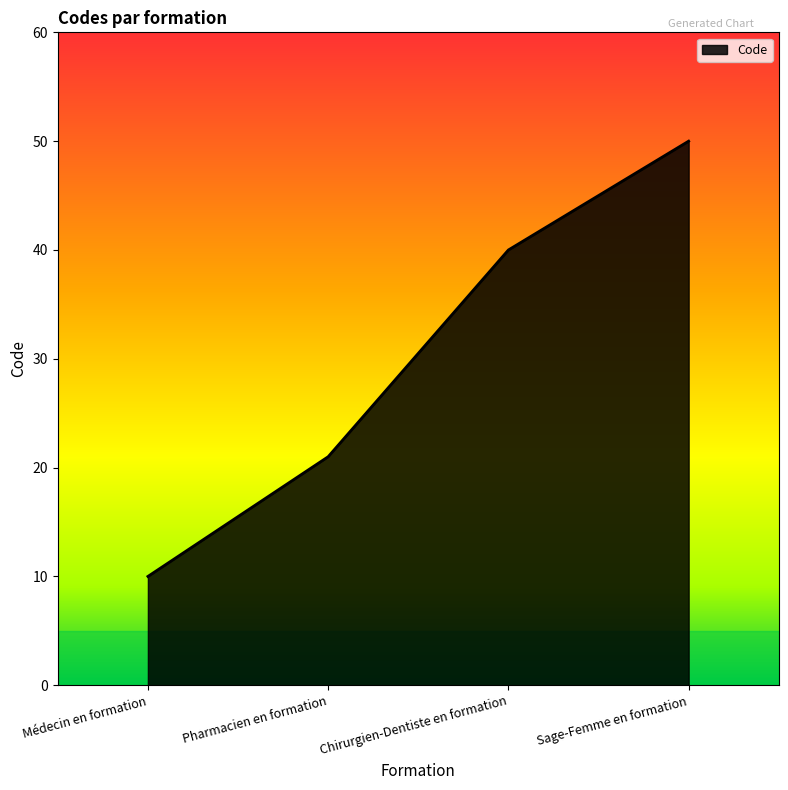

Is it true that the value at Sage-Femme en formation is 15?

False